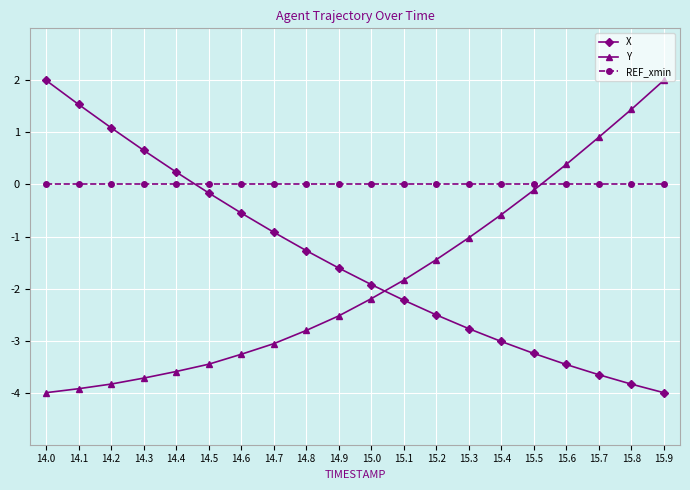

Which series has the largest total across all categories?

REF_xmin